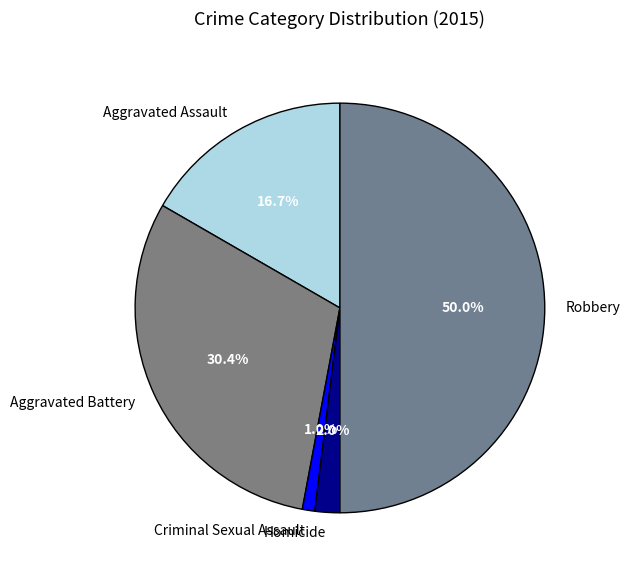

Rank the categories by value from lowest to highest.

Criminal Sexual Assault, Homicide, Aggravated Assault, Aggravated Battery, Robbery